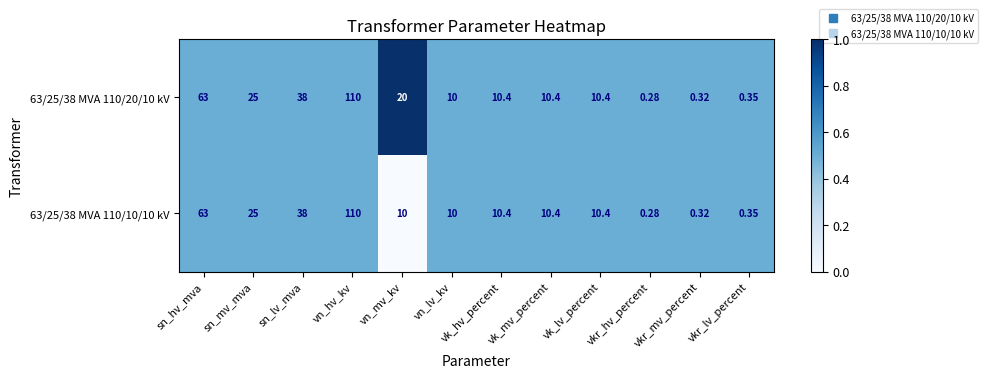

At which category is the sum across all series the highest?

vn_hv_kv